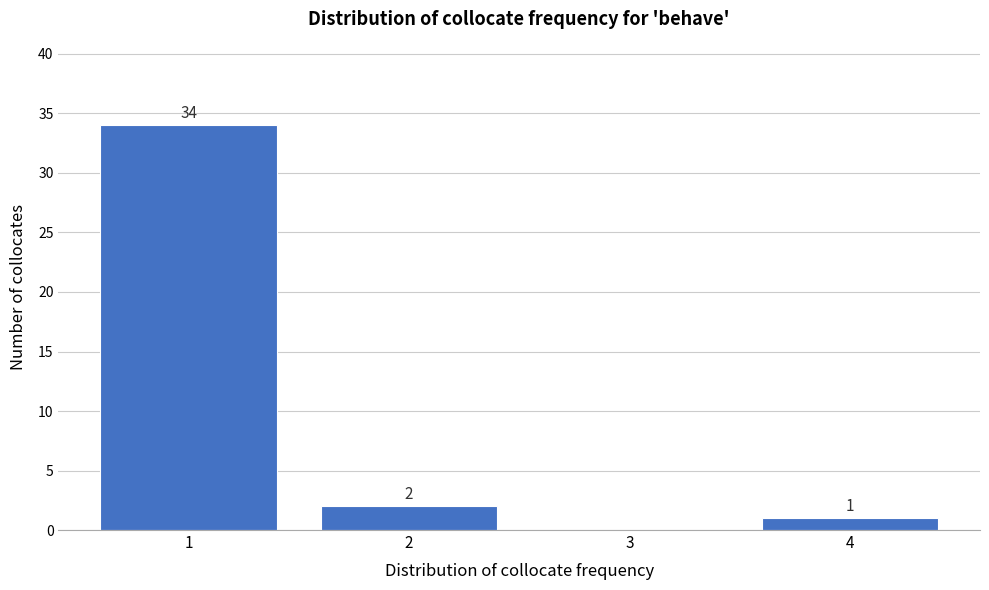

Reading right to left, what are all the values shown in this chart?

4=1	3=0	2=2	1=34